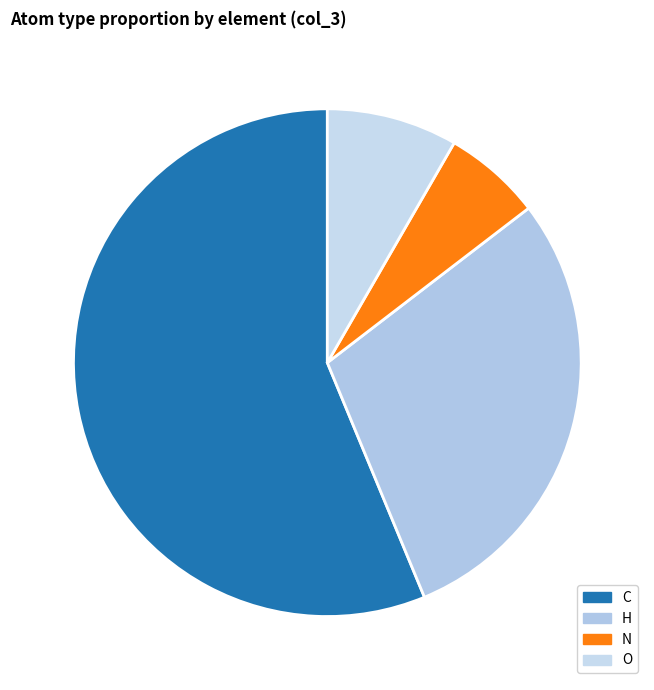

To the nearest percent, what portion does N represent?

6%